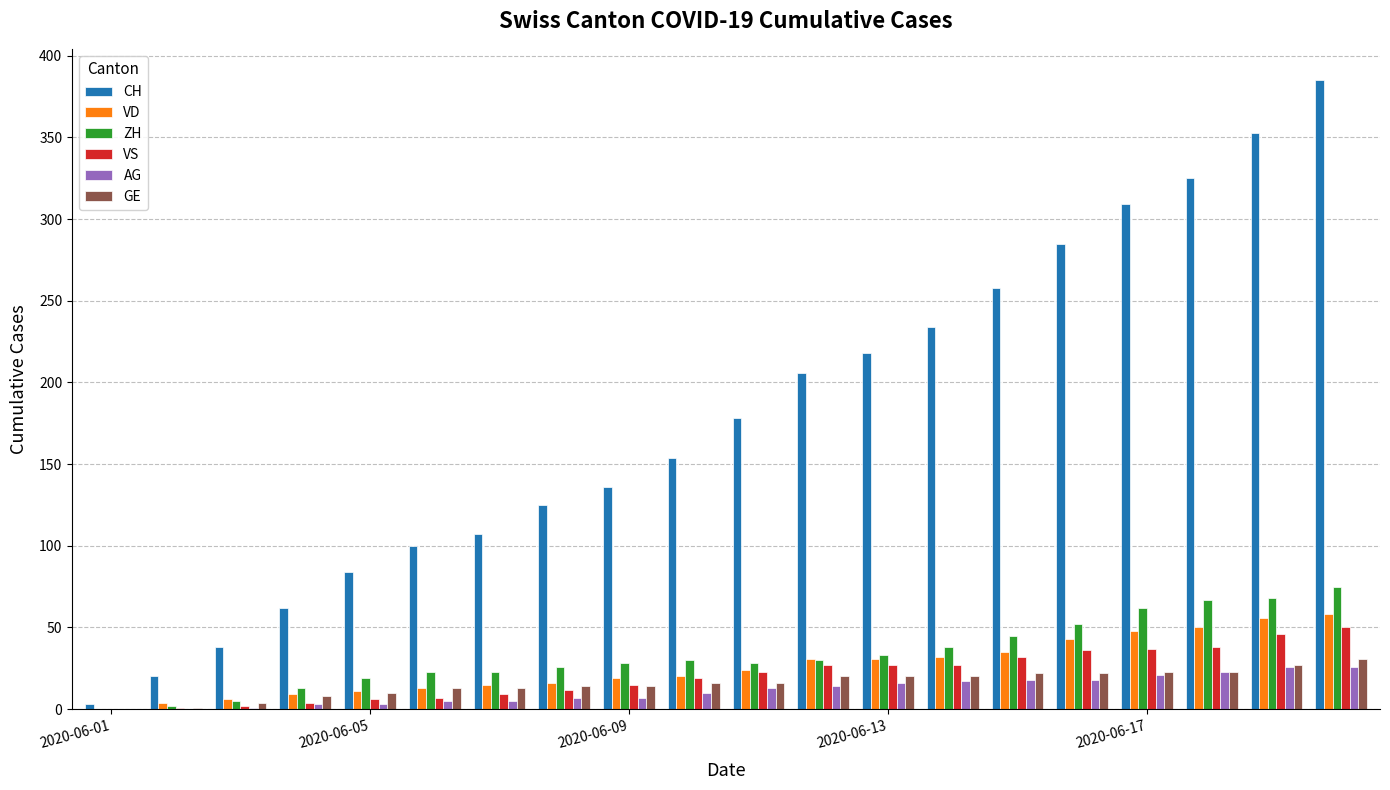

Which series has the largest total across all categories?

CH